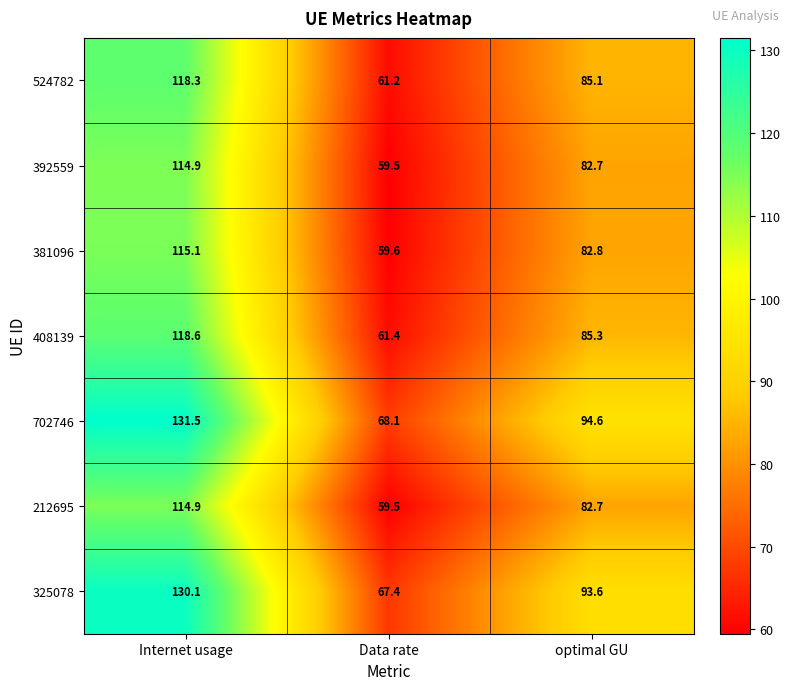

Reading left to right, what are all the values shown in this chart?

524782: 118.3	61.2	85.1
392559: 114.9	59.5	82.7
381096: 115.1	59.6	82.8
408139: 118.6	61.4	85.3
702746: 131.5	68.1	94.6
212695: 114.9	59.5	82.7
325078: 130.1	67.4	93.6